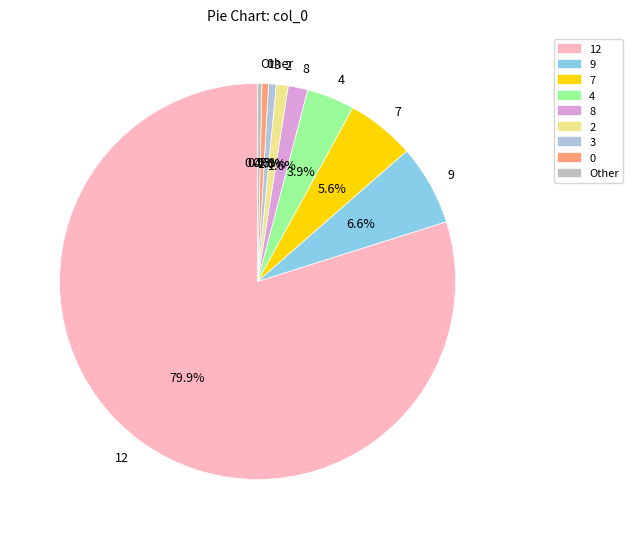

Is there a majority slice in this chart?

Yes